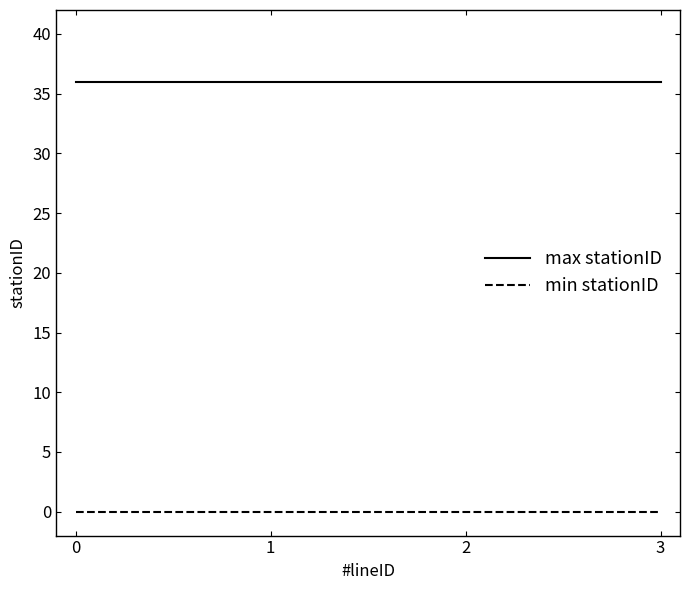

List the series in order of their overall mean, lowest first.

min stationID, max stationID